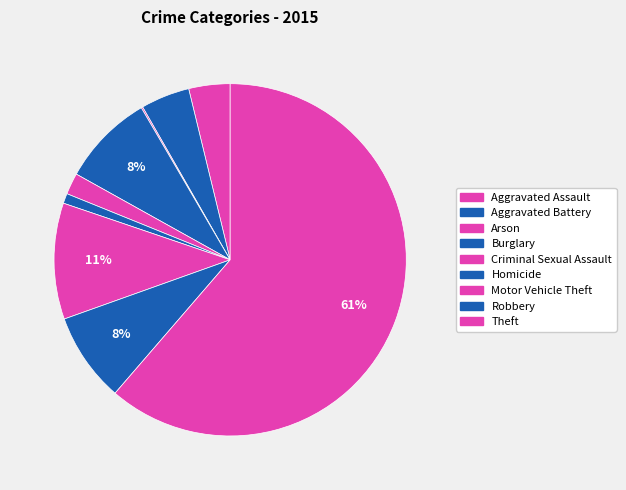

Do Arson and Robbery together represent more than half of the pie?

No